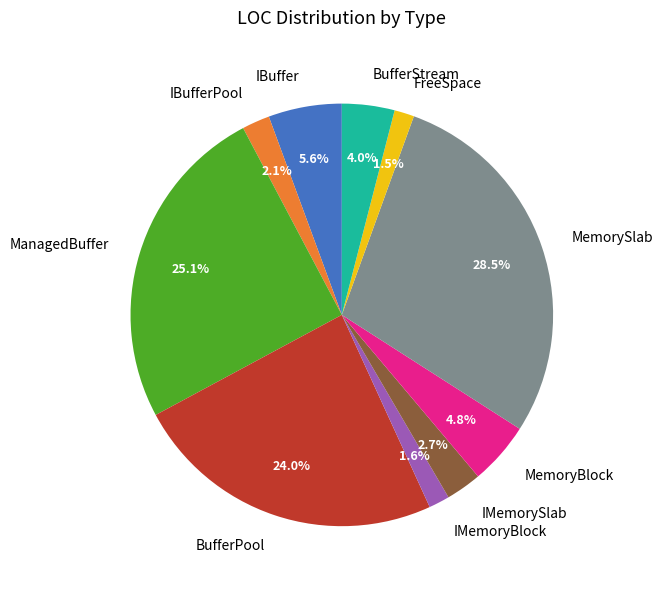

Does ManagedBuffer account for over 50% of the chart?

No